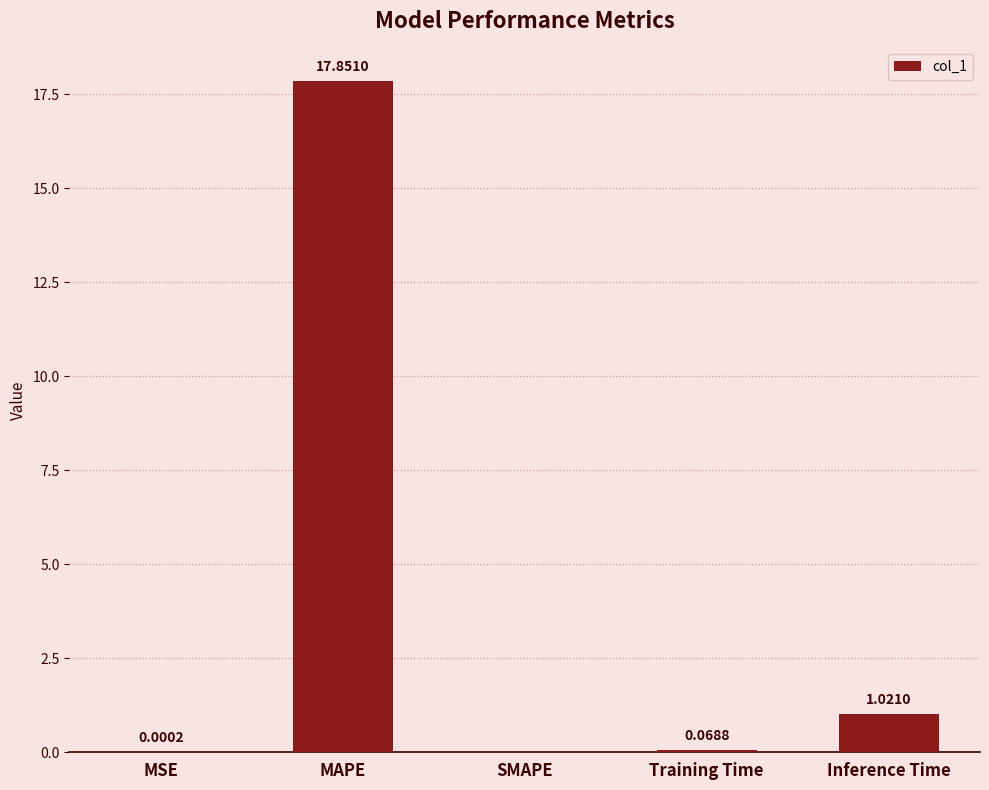

What is the change in value from MSE to MAPE?

+17.9